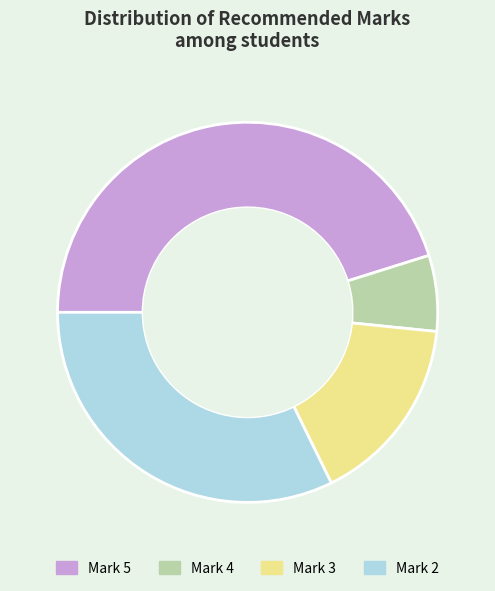

Is the sum of Mark 3 and Mark 5 greater than half?

Yes